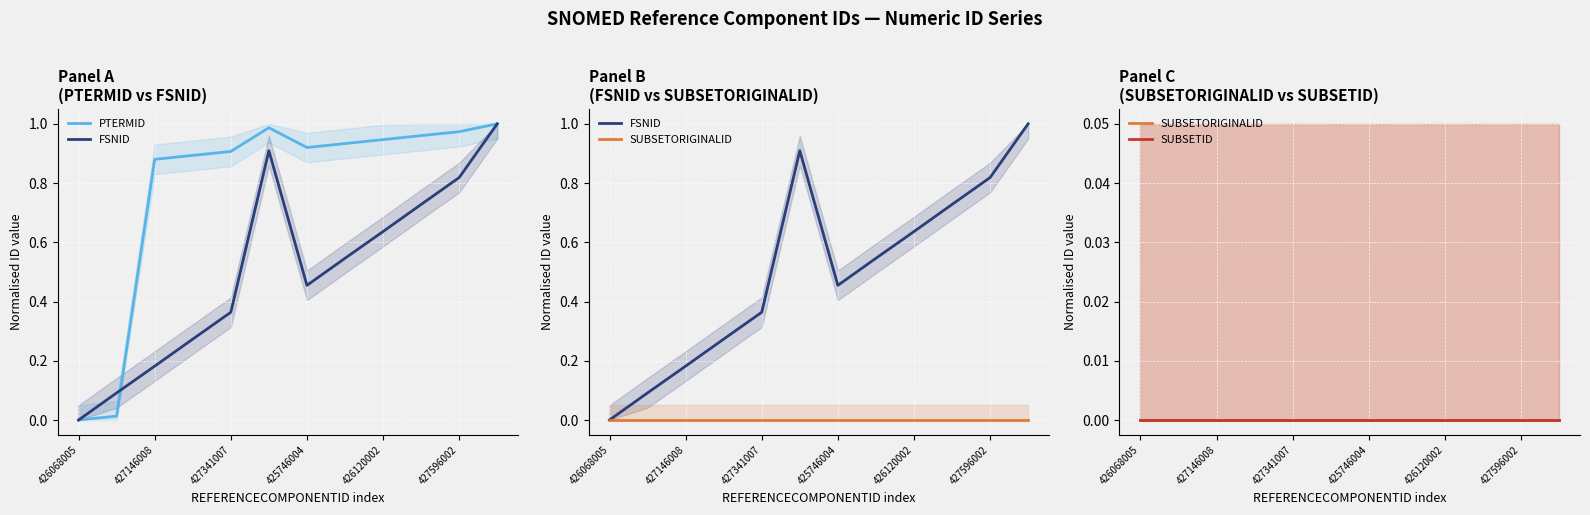

Is it true that PTERMID equals 1.6 at 9?

False